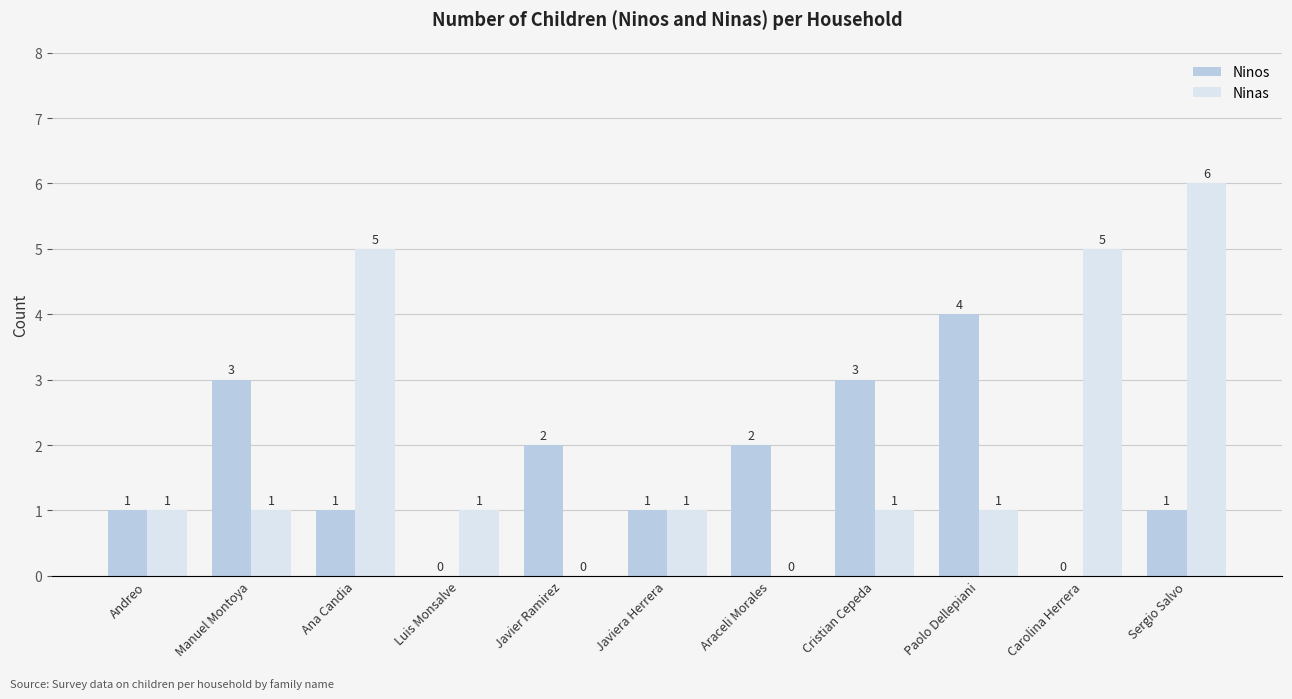

What are all the series names shown in the legend?

Ninos, Ninas